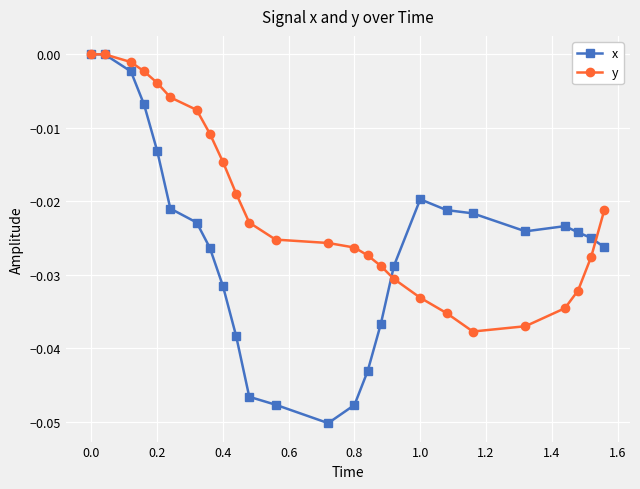

List the series in order of their overall mean, lowest first.

x, y